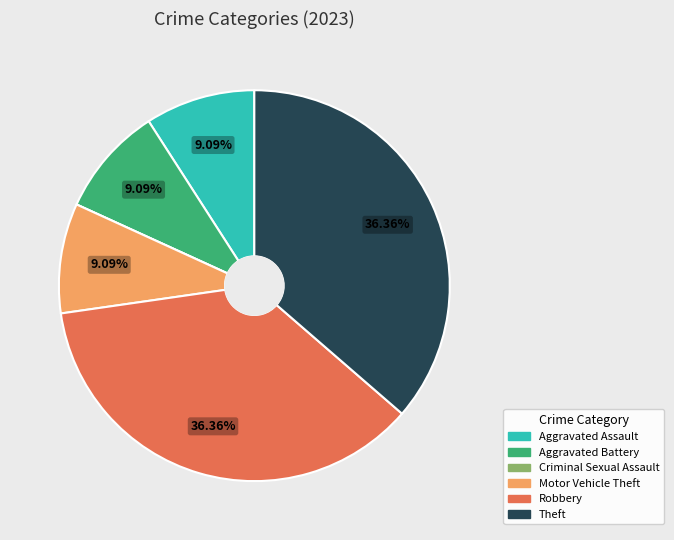

Does any single category account for the majority?

No